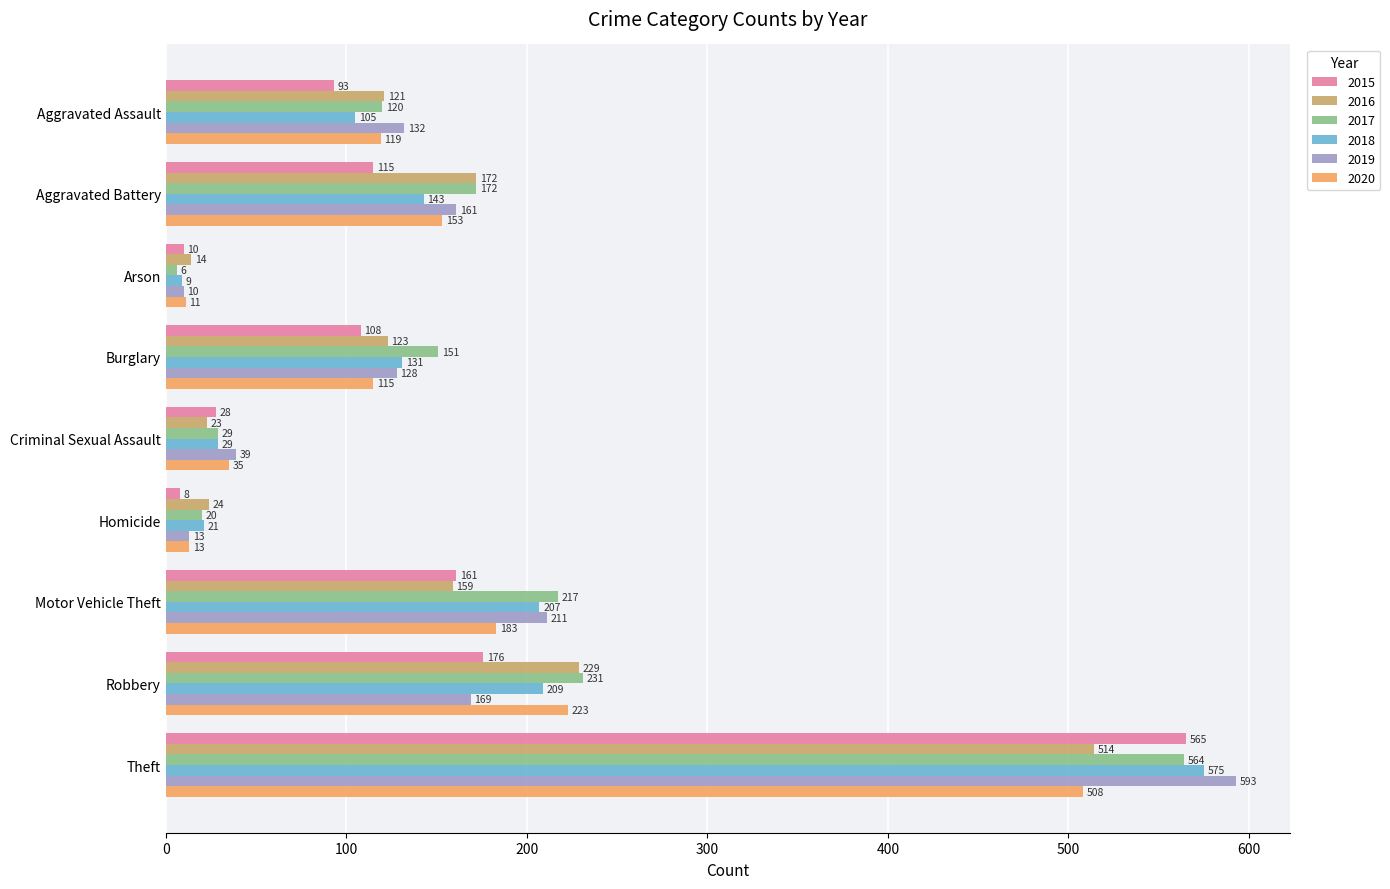

Which series has the widest spread of values?

2019